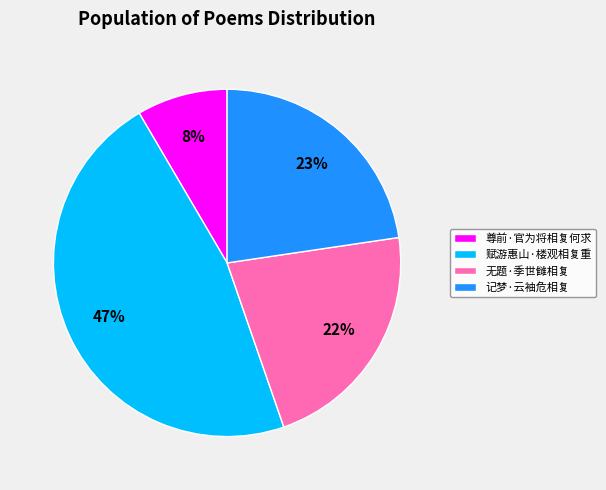

Combined, do 记梦·云袖危相复 and 无题·季世雠相复 account for over 50%?

No